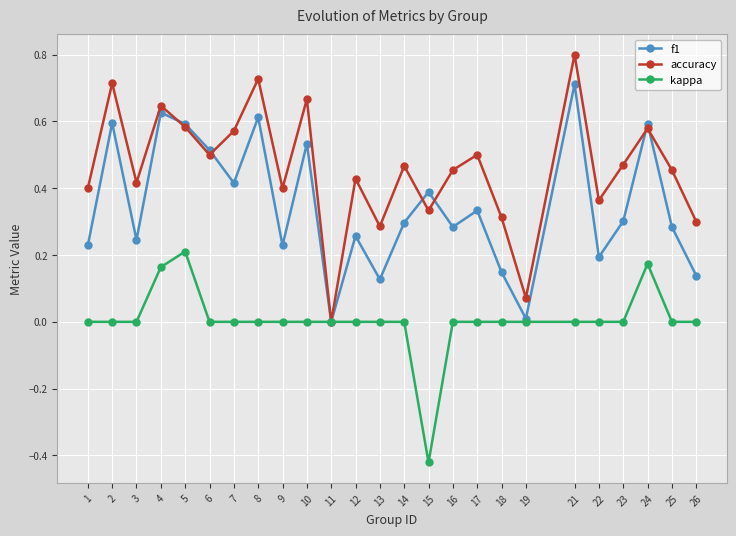

Between 9 and 19, which series saw the biggest shift?

accuracy